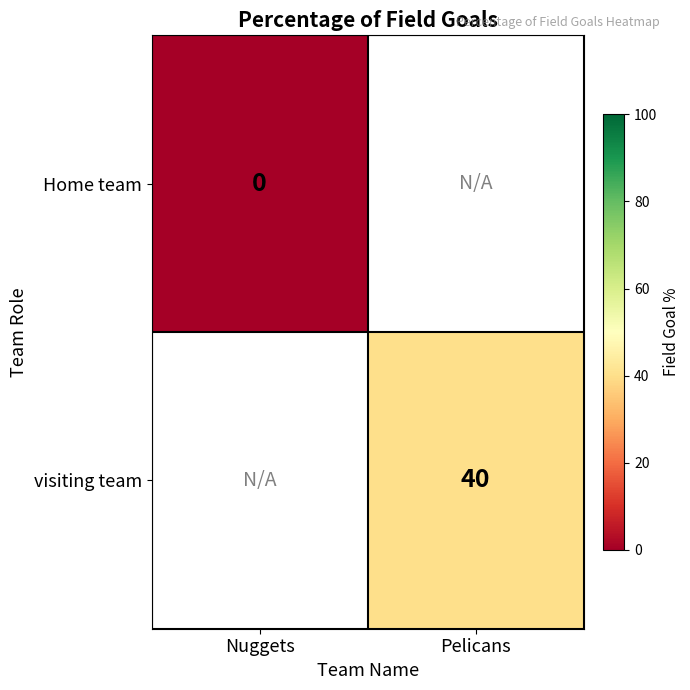

The visiting team series shows 40 at Pelicans. True or false?

True